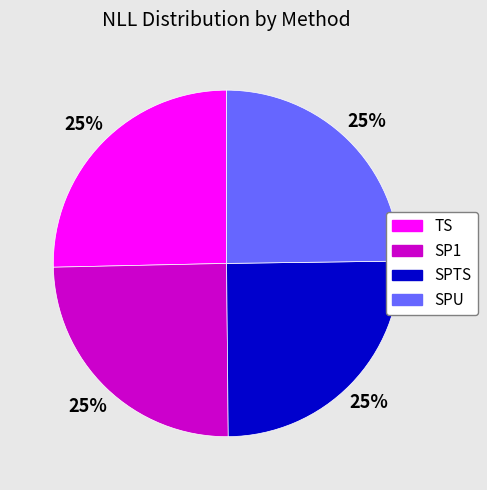

Is it true that SP1 is 11% of the pie?

False